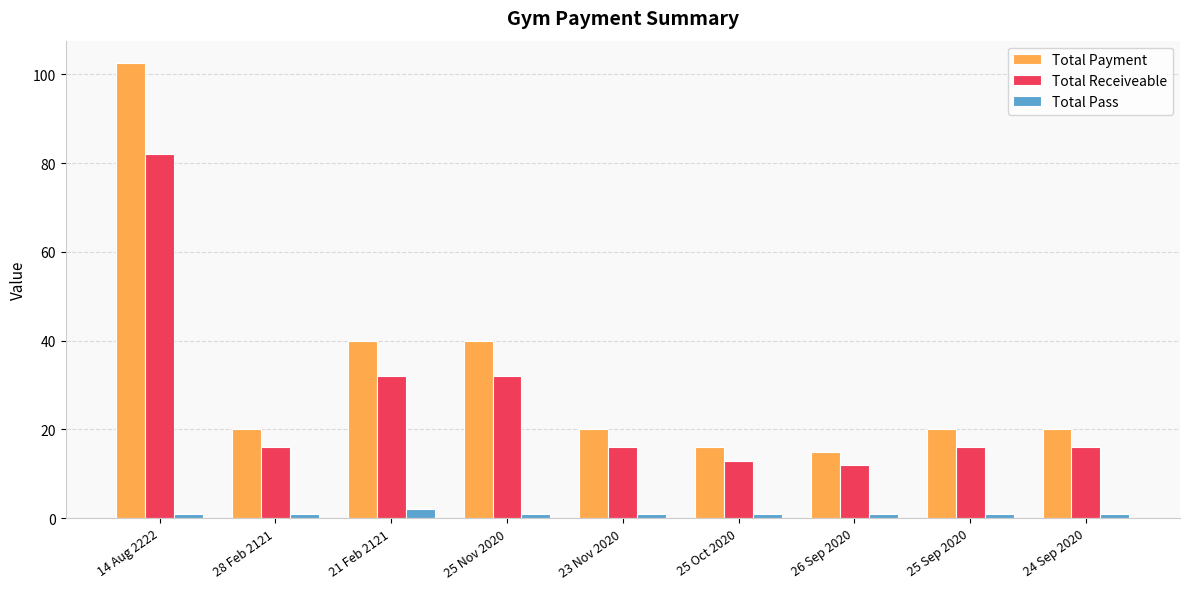

What position from the left is 25 Nov 2020?

4